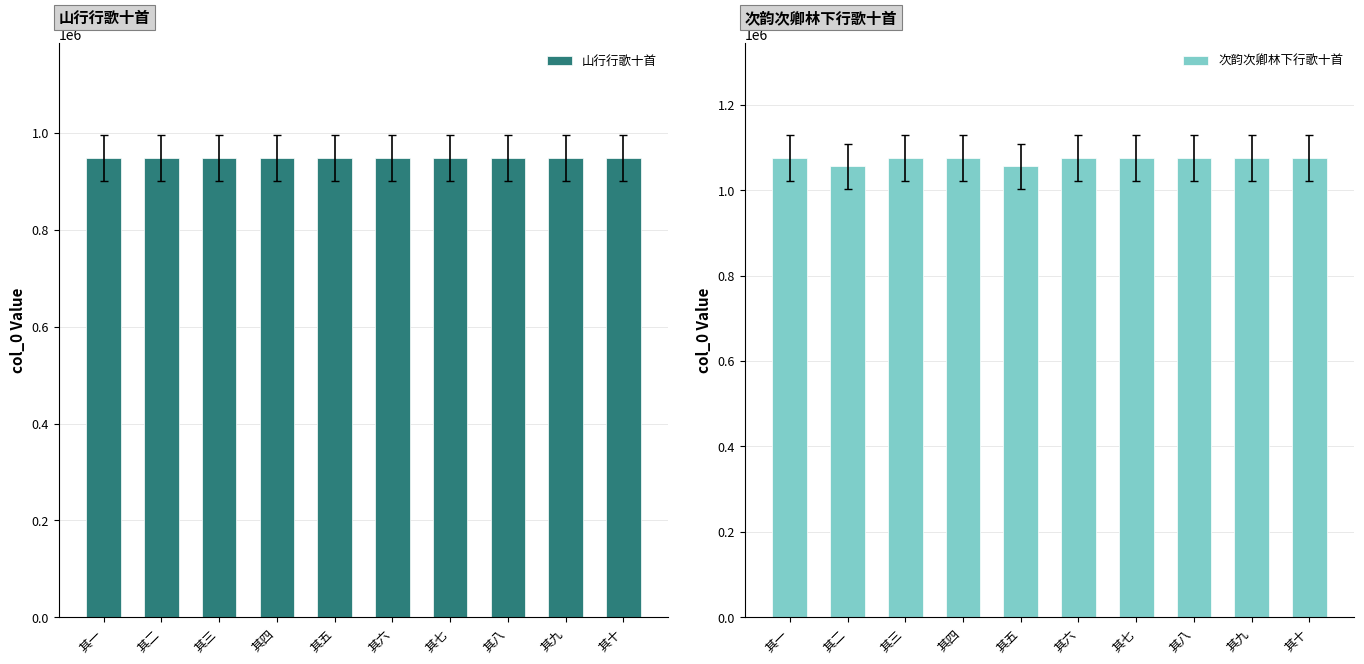

What is the label of the 9th bar from the left?

其九